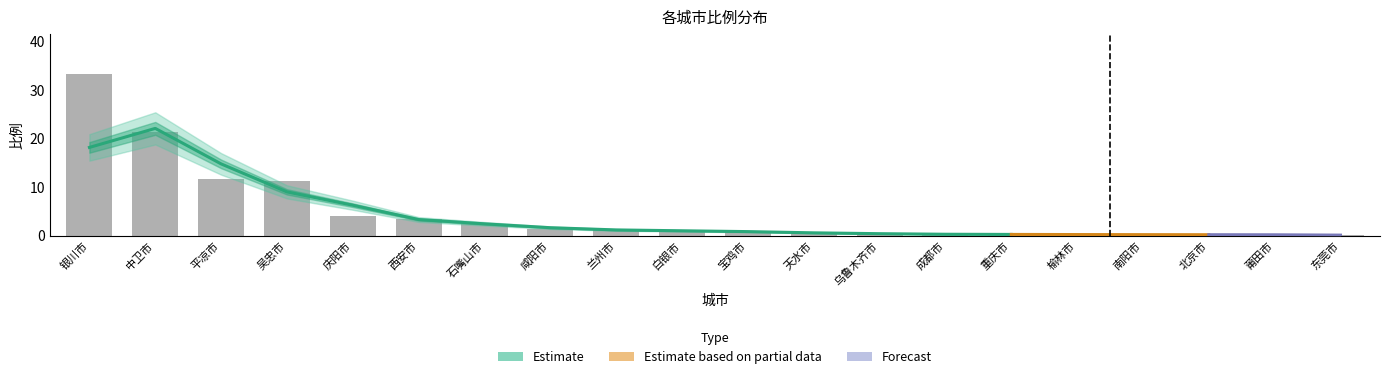

Reading left to right, extract all data points from this chart.

银川市=33.2	中卫市=21.3	平凉市=11.8	吴忠市=11.3	庆阳市=4.0	西安市=3.5	石嘴山市=2.5	咸阳市=1.4	兰州市=1.1	白银市=1.1	宝鸡市=0.8	天水市=0.6	乌鲁木齐市=0.3	成都市=0.3	重庆市=0.3	榆林市=0.2	南阳市=0.2	北京市=0.2	莆田市=0.2	东莞市=0.2